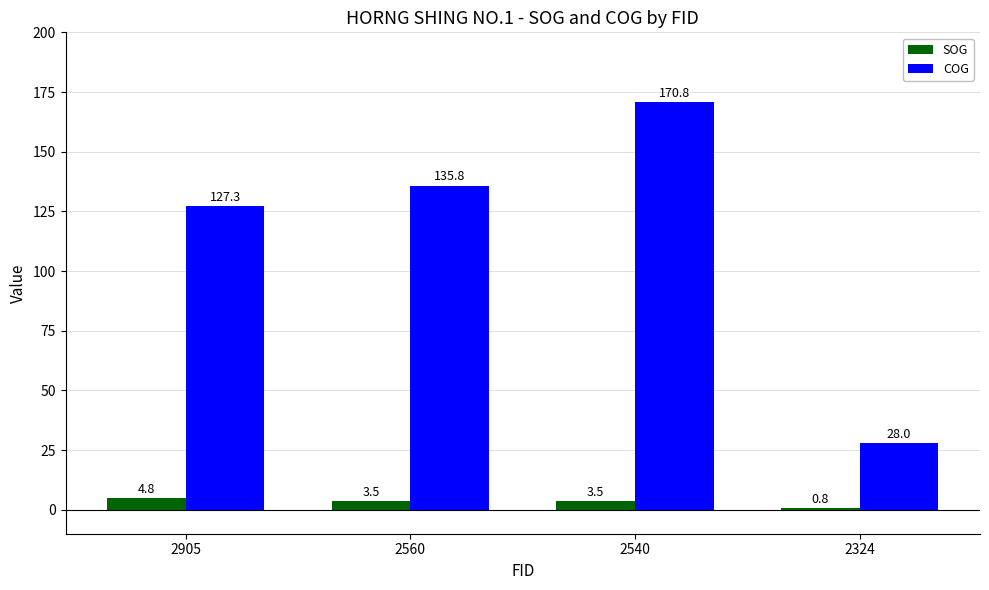

Which series has the widest spread of values?

COG